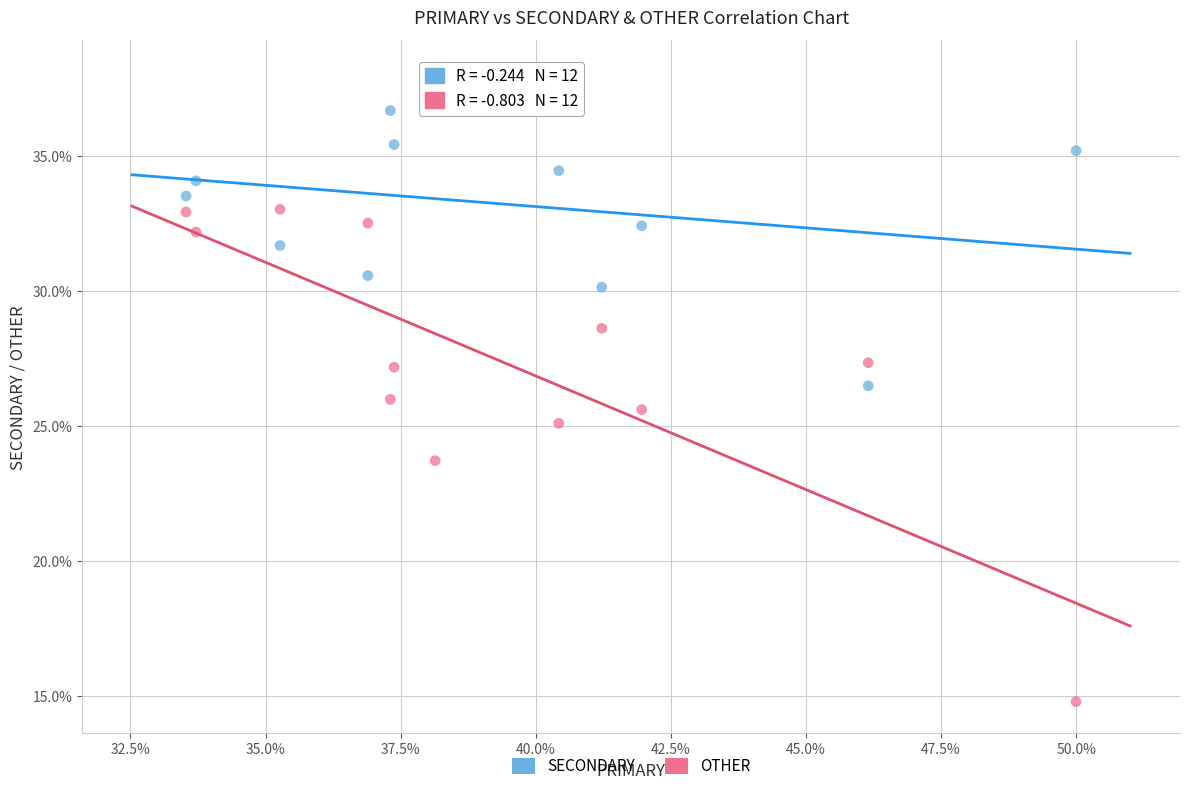

What are all the series names shown in the legend?

SECONDARY, OTHER